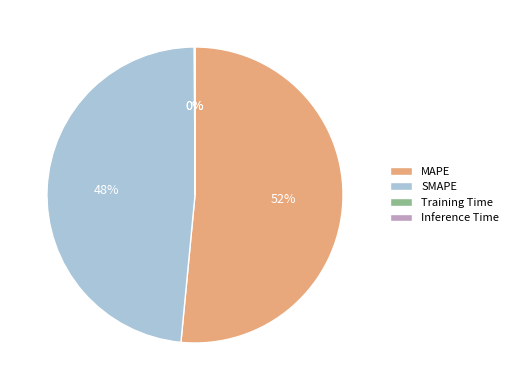

True or false: MAPE accounts for 63% of the total.

False